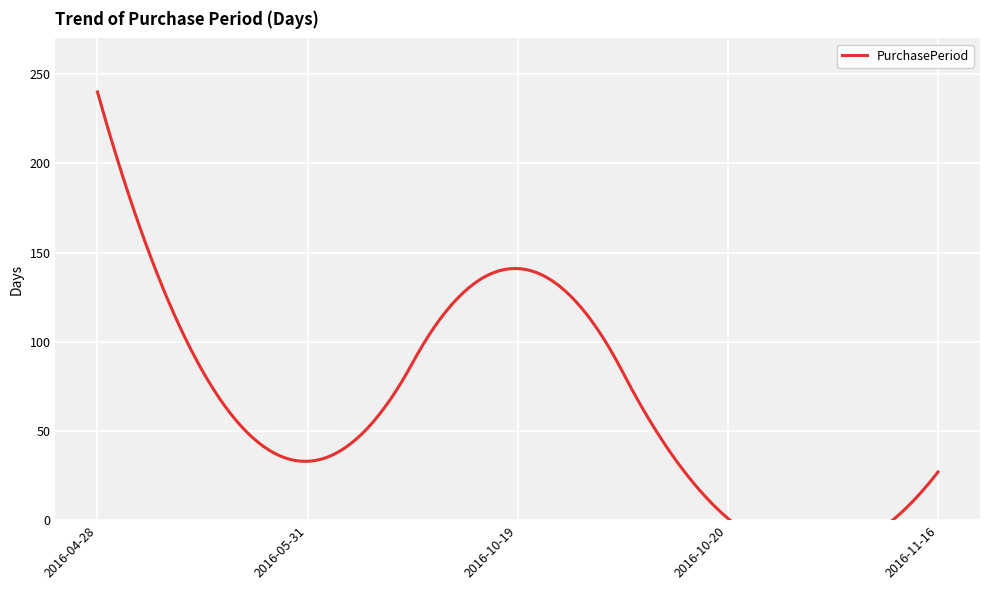

What is the smallest value displayed?

1